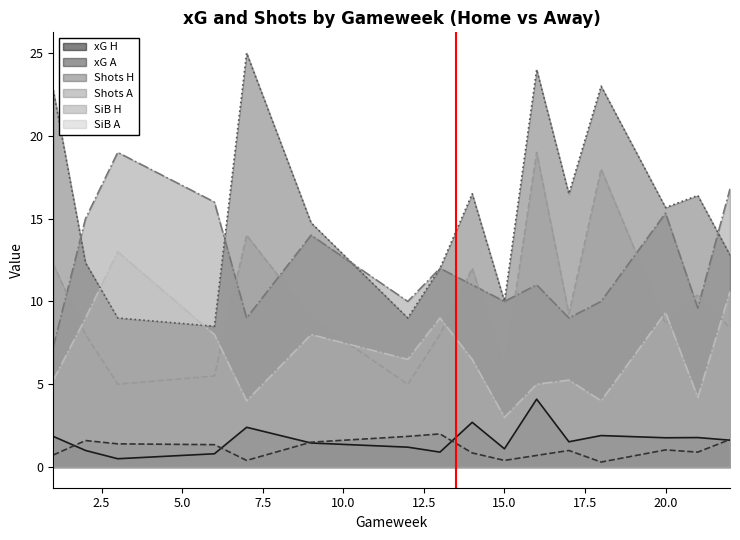

True or false: xG A and xG H intersect in this chart.

True